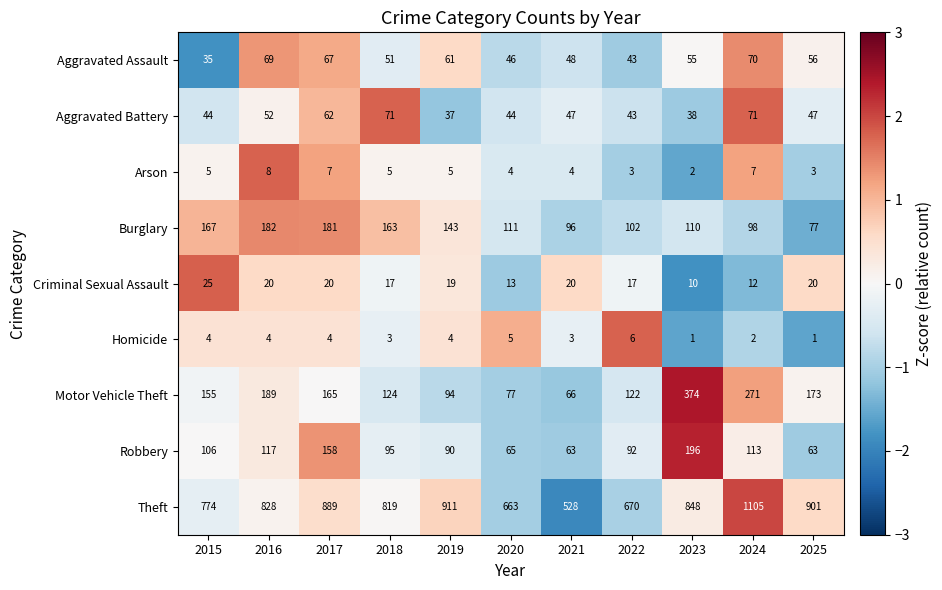

What is the total value across all series at 2022?

1098